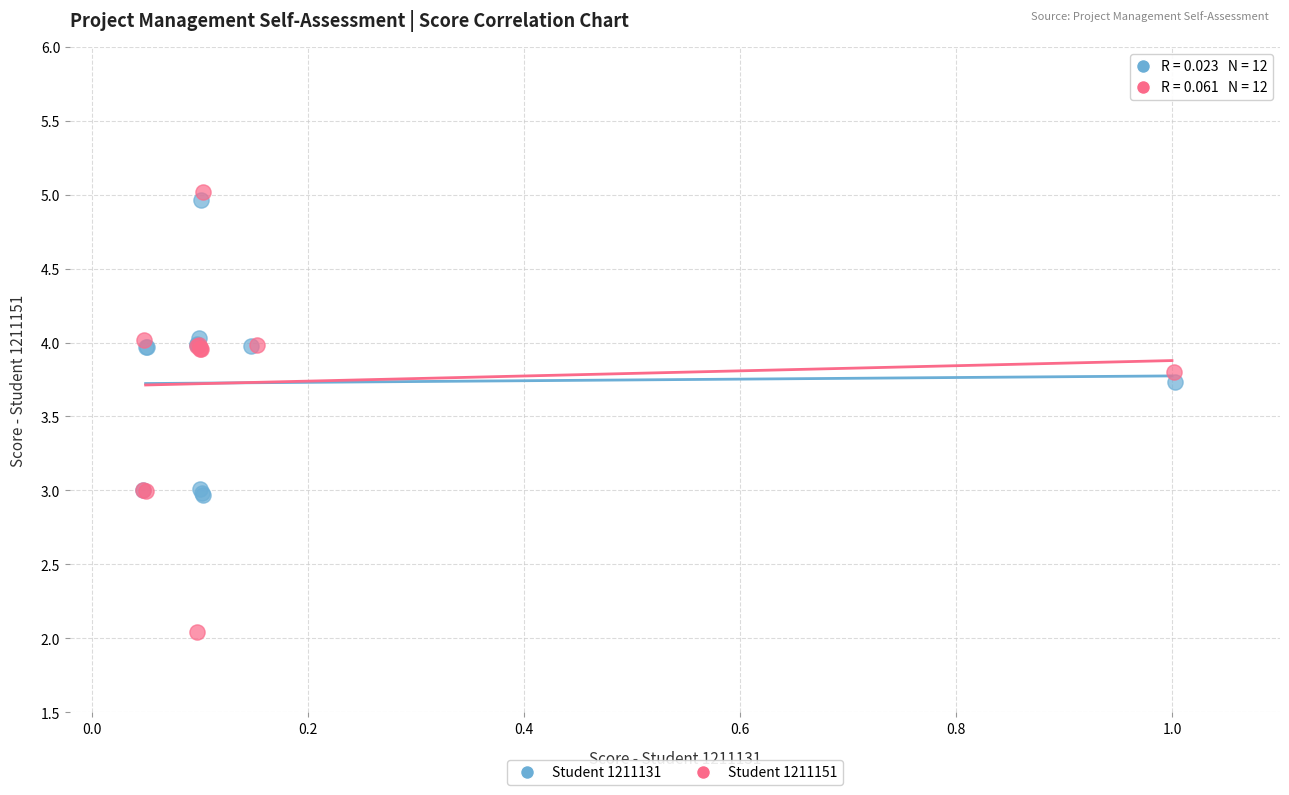

Which series has the widest spread of Y values?

Student 1211151